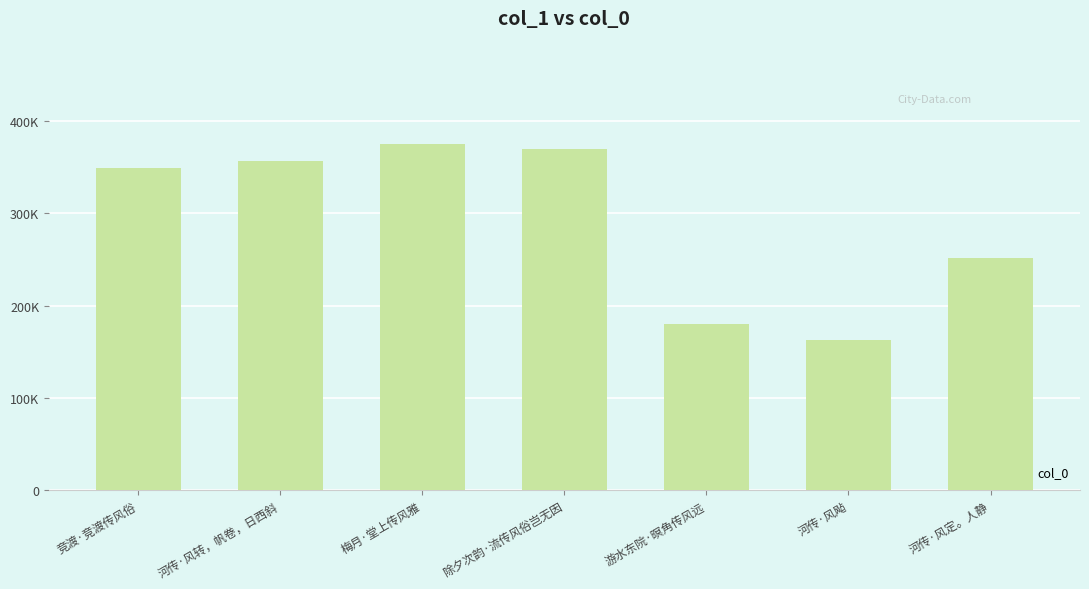

Are the bars horizontal?

No